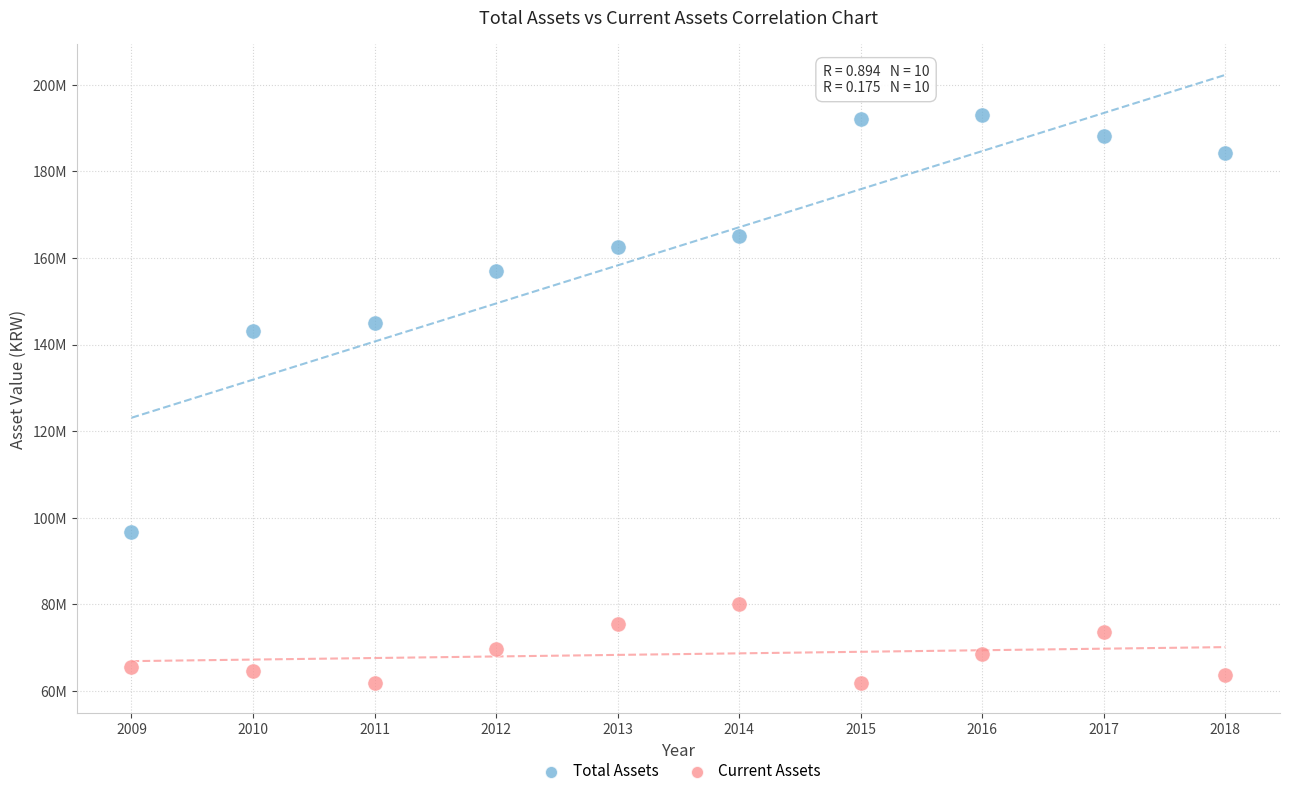

Which series has the largest Y range (max minus min)?

Total Assets